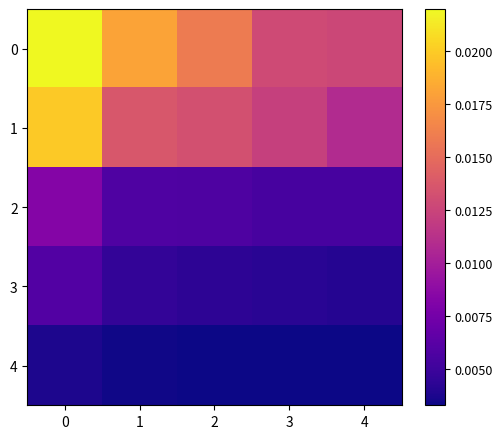

List the series in order of their peak value, lowest first.

4, 3, 2, 1, 0